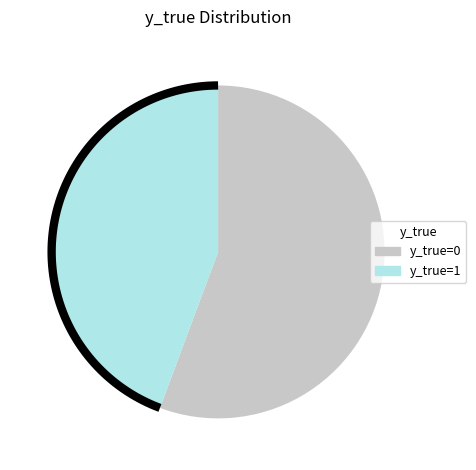

What percentage is the 1 slice, to the nearest percent?

44%